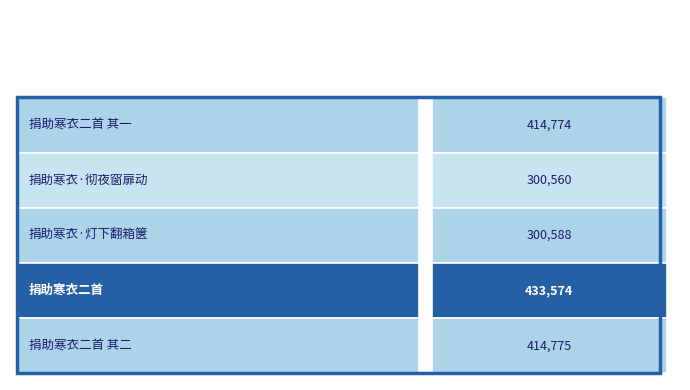

Reading right to left, list all the values displayed in this chart.

414775	433574	300588	300560	414774